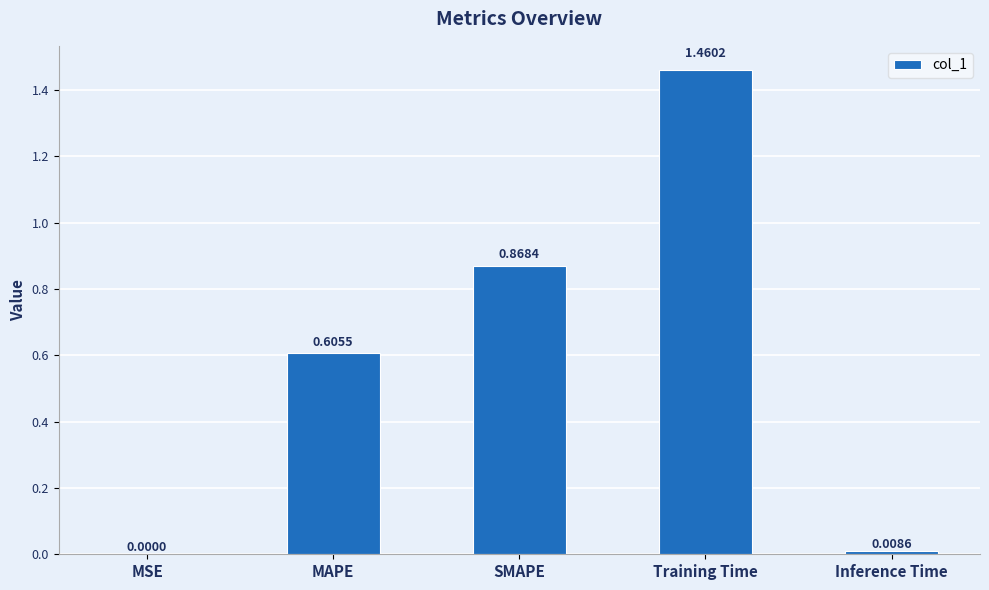

How many categories are shown in the chart?

5